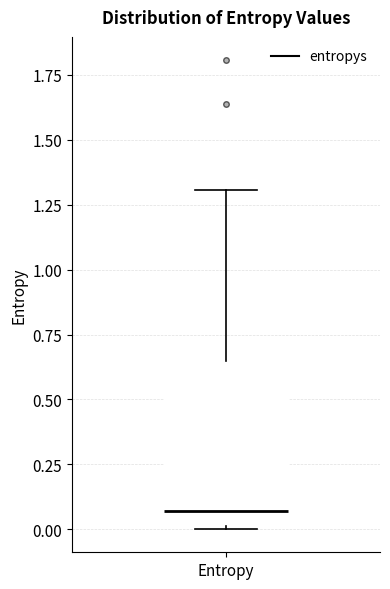

Read this box plot against the y-axis: the position of the median line, the range covered by the box, and the ends of both whiskers. The values are not printed on the chart, so give them approximately, as read against the axis.

median 0.05, box 0.00 to 0.65, whiskers 0.00 to 1.30